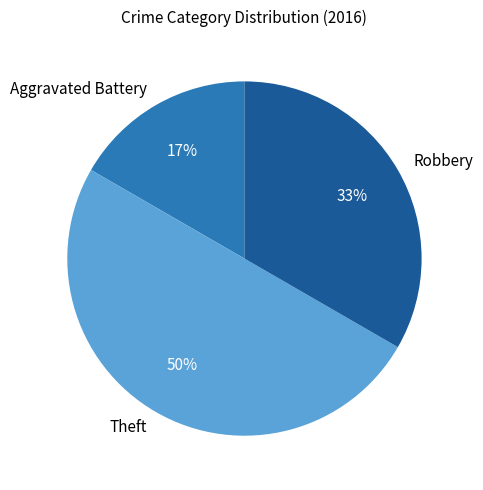

Which has a higher value, Theft or Aggravated Battery?

Theft